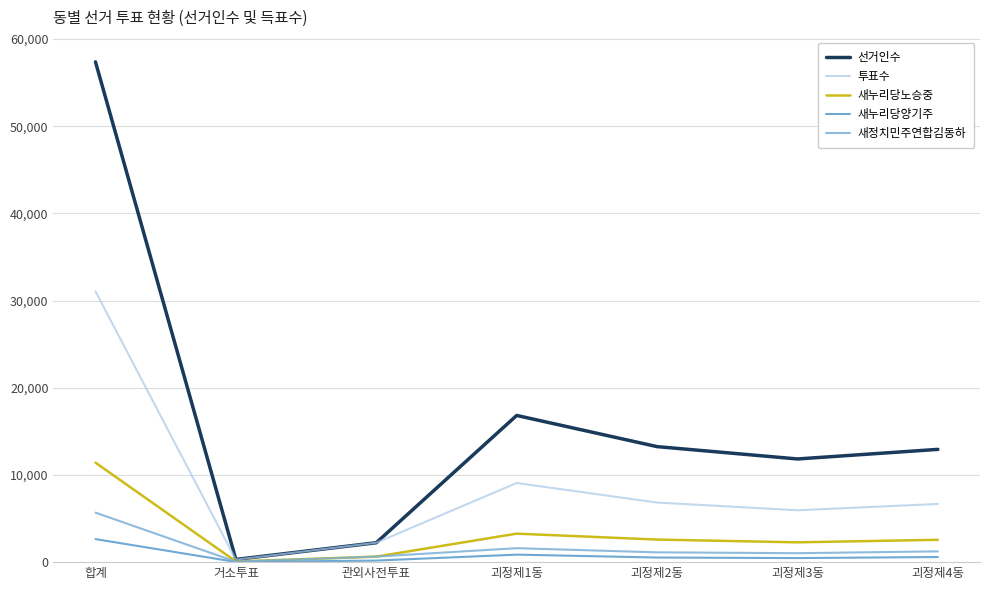

What is the maximum value shown in the chart?

57384